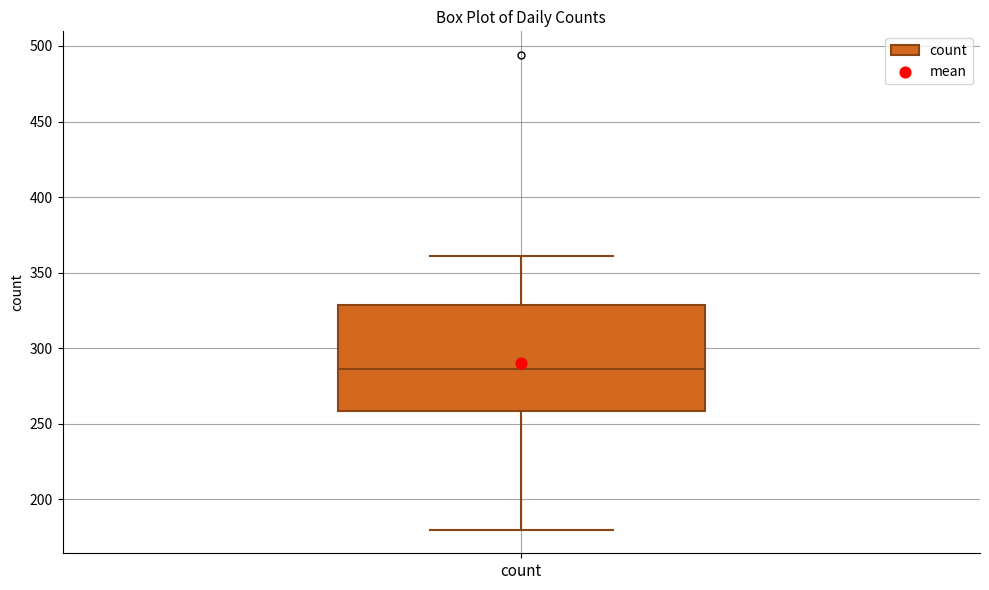

Transcribe this box plot: give where the median line is, the range the box spans, and where the two whiskers end, as read against the y-axis. The values are not printed on the chart, so give them approximately, as read against the axis.

median 285, box 260 to 330, whiskers 180 to 360